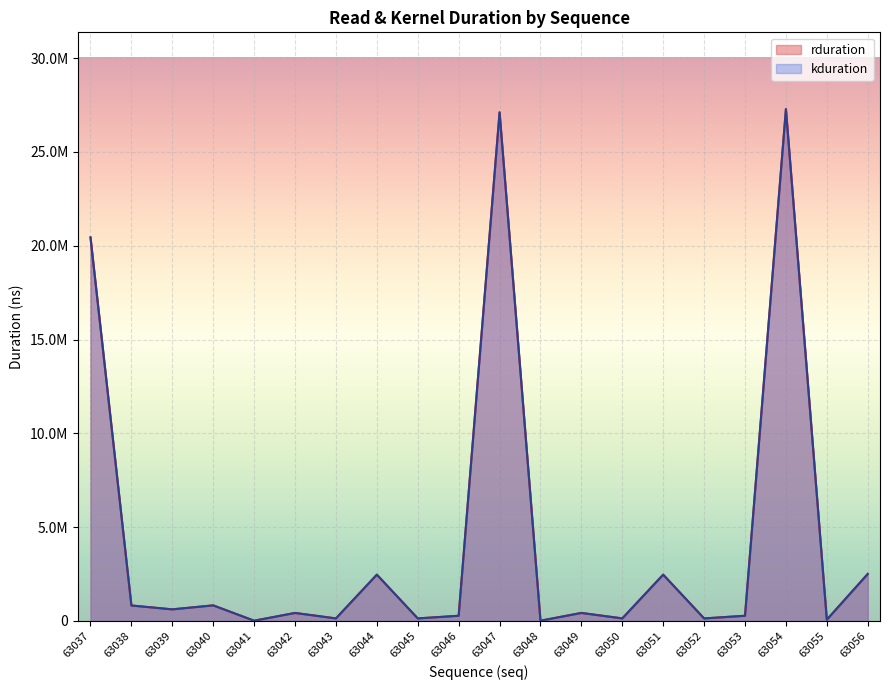

True or false: kduration and rduration cross at least once.

False